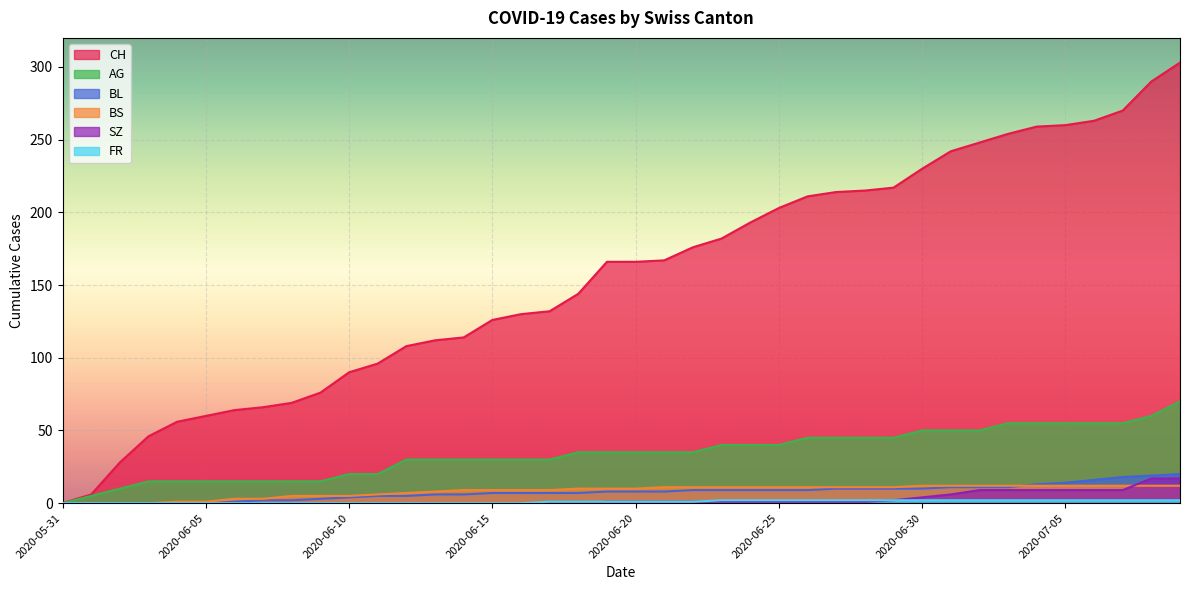

Which label corresponds to the smallest value in the chart?

2020-05-31